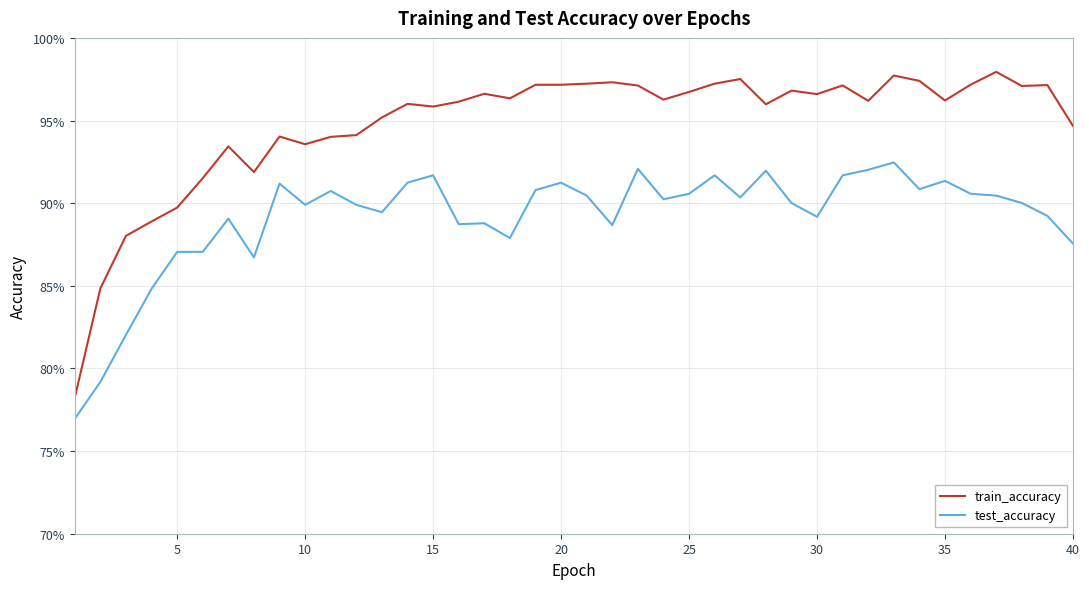

True or false: test_accuracy and train_accuracy intersect in this chart.

False